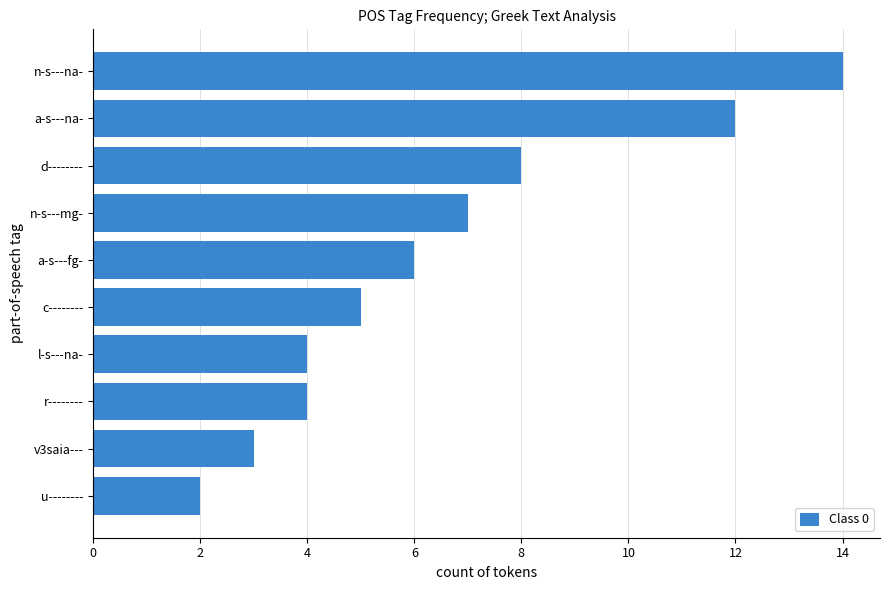

Between a-s---na- and a-s---fg-, which is larger?

a-s---na-